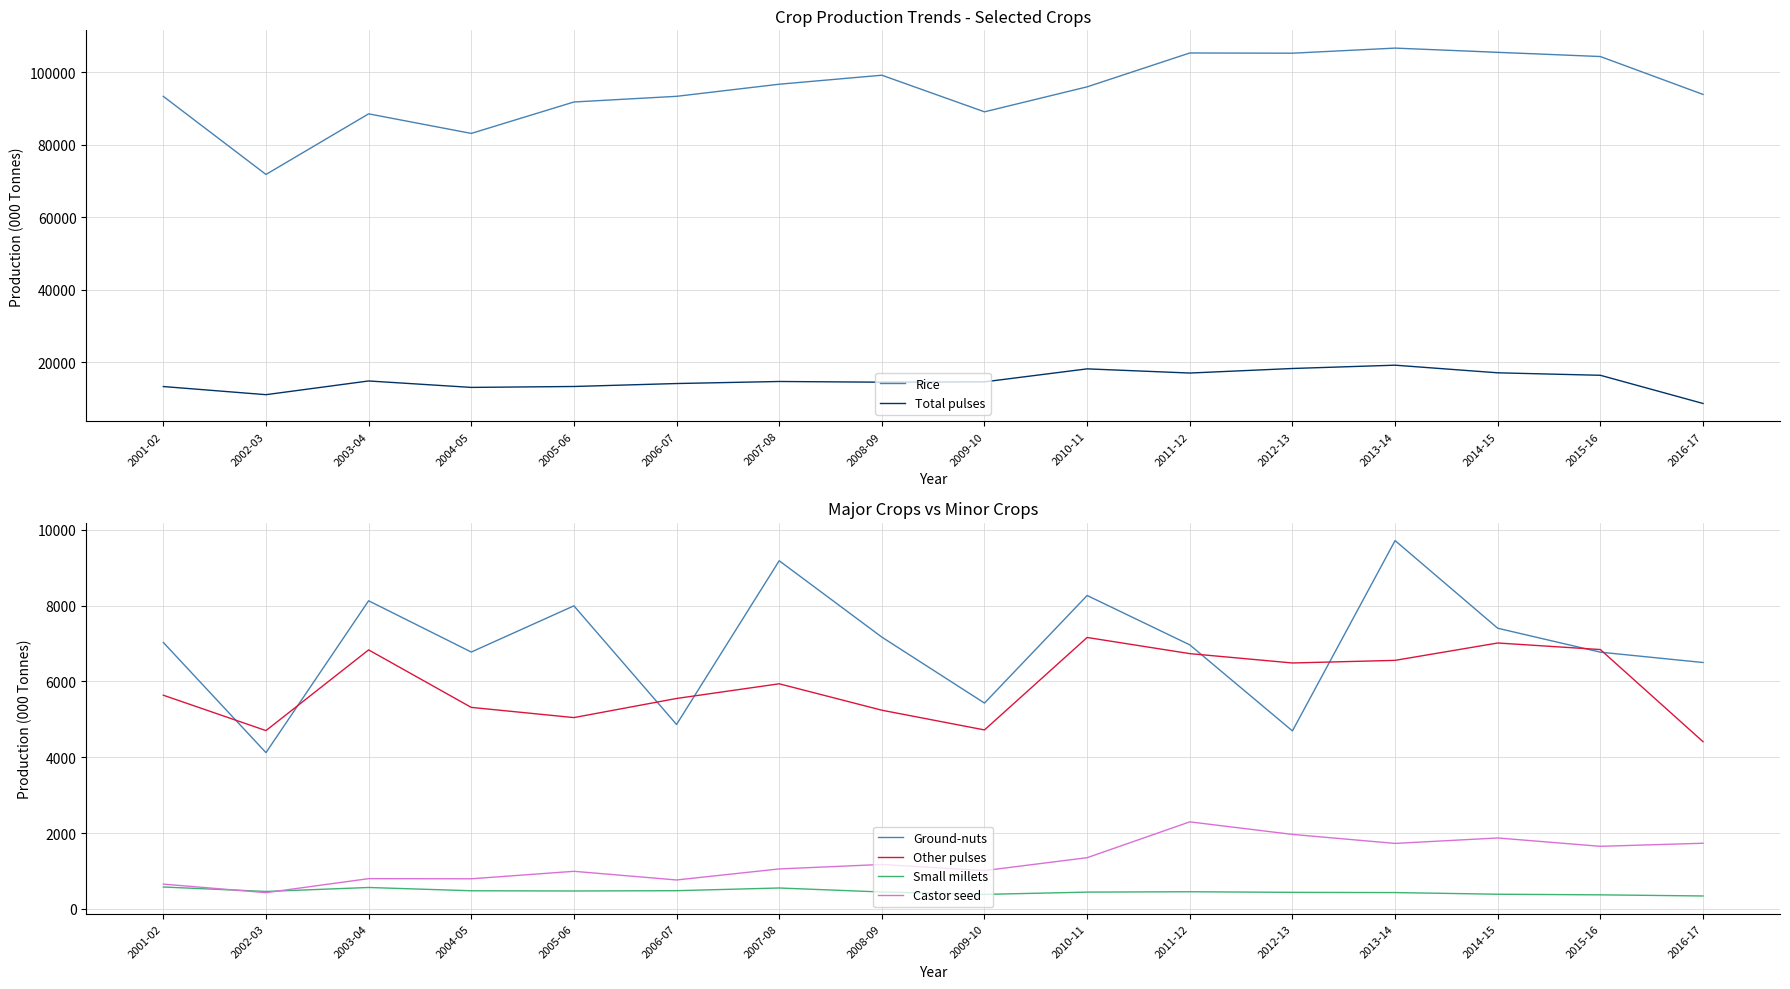

True or false: Total pulses and Other pulses cross at least once.

False